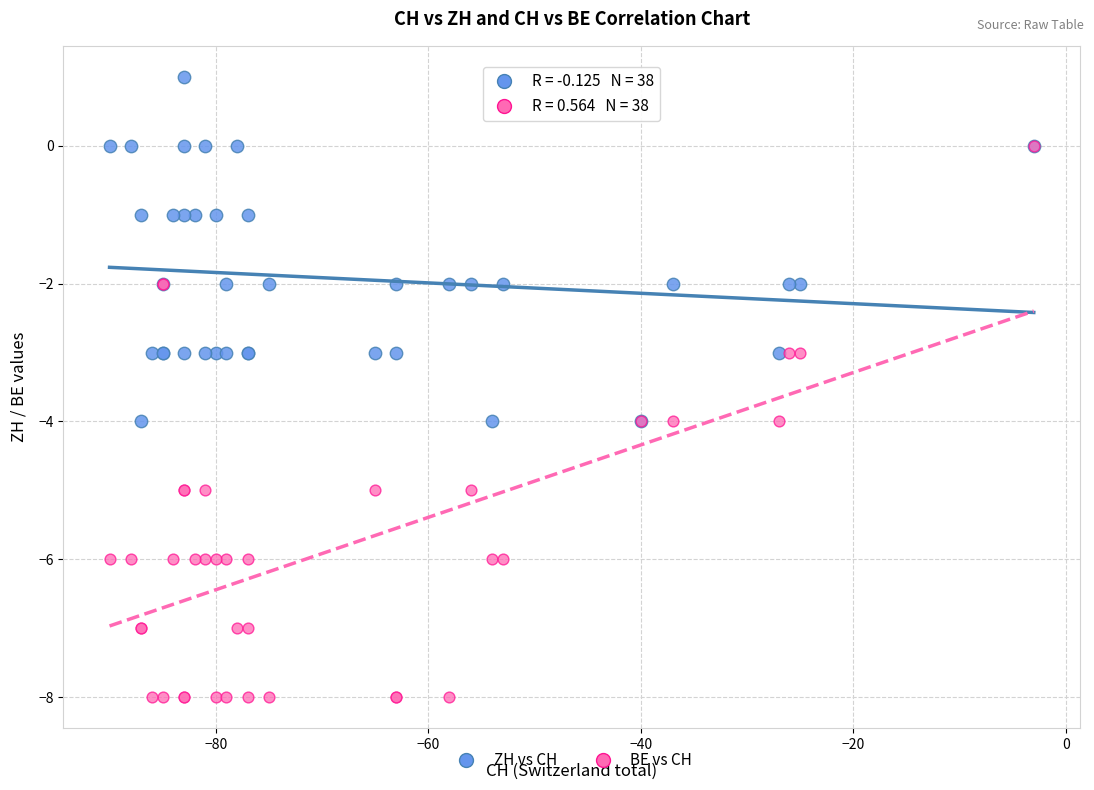

Which series contains the highest Y value?

ZH vs CH